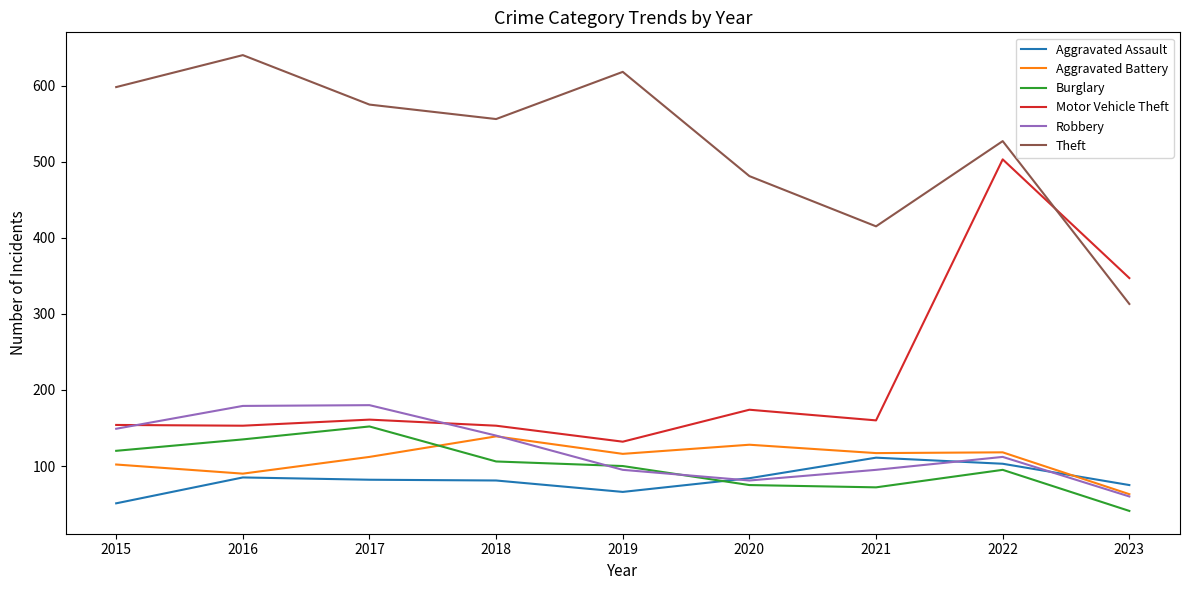

How many interior local valleys does the Robbery series have?

1